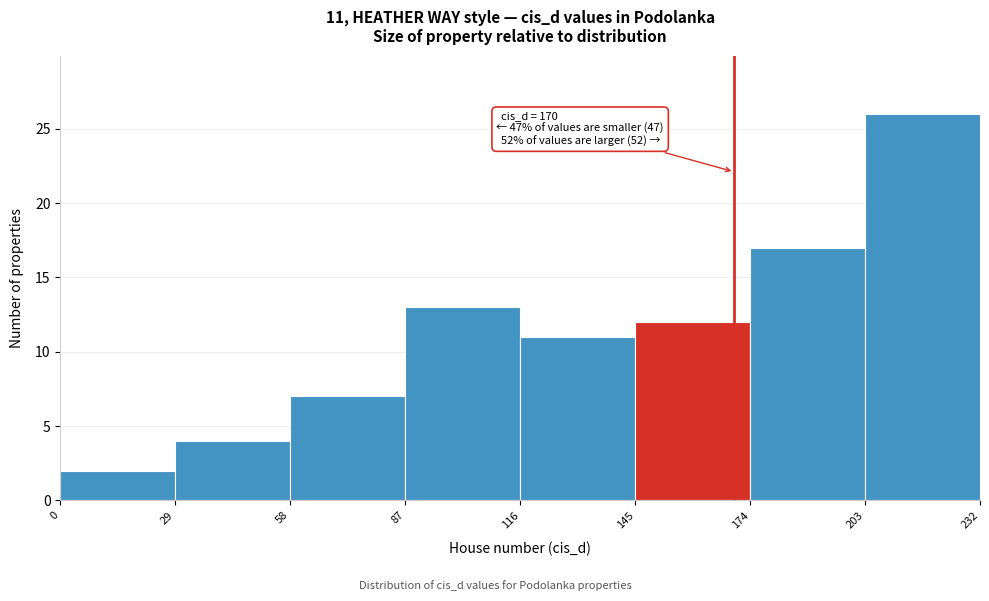

Which range on the x-axis has the tallest bar?

203 to 232